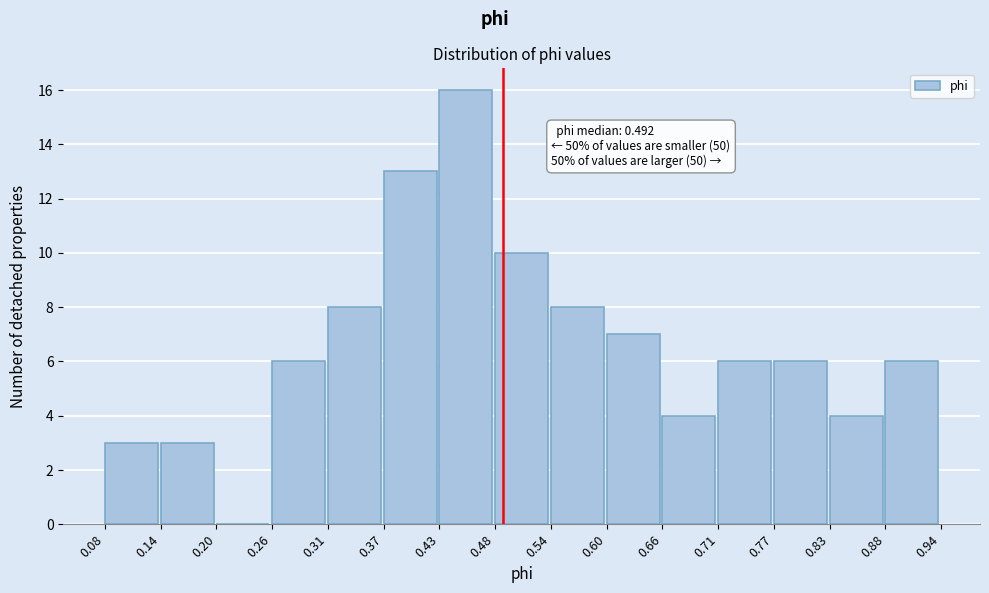

Over which range of the x-axis is the bar tallest?

0.43 to 0.48